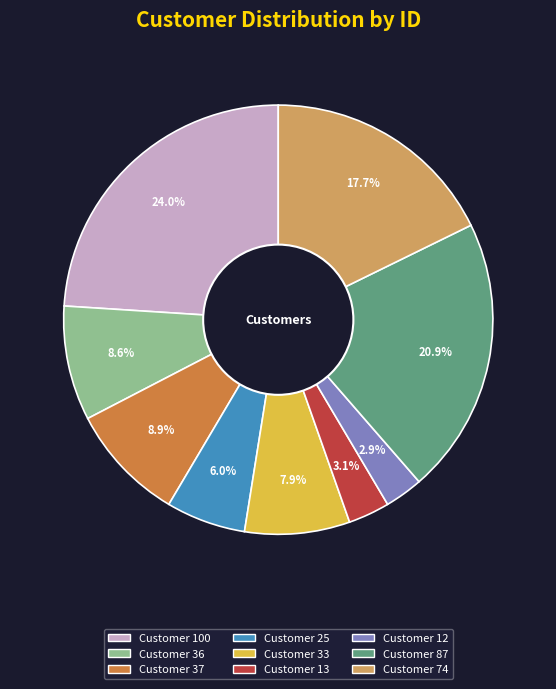

Does any single category account for the majority?

No